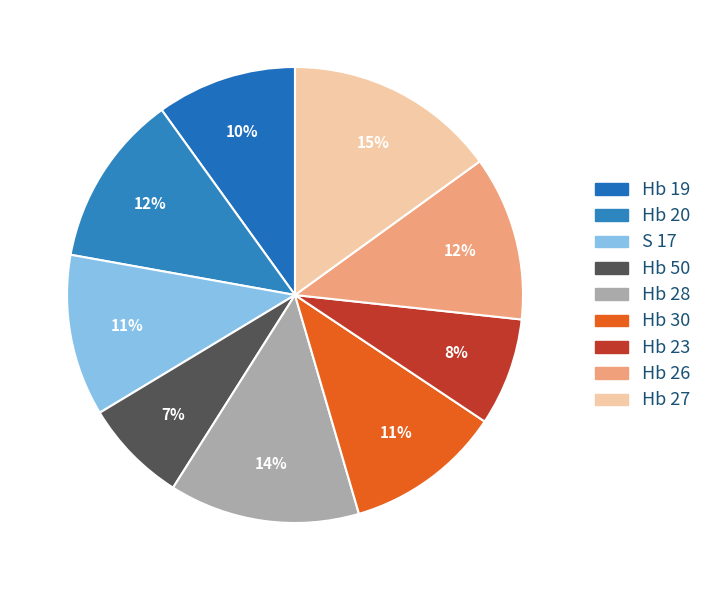

What is the largest slice in the pie chart?

Hb 27